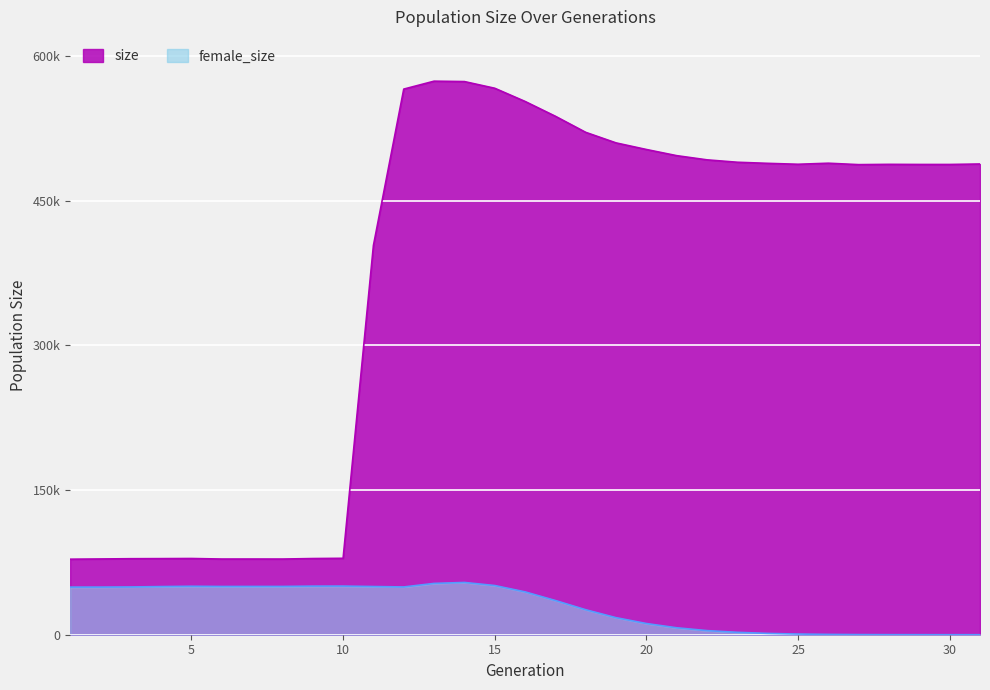

How many interior local valleys does the size series have?

5